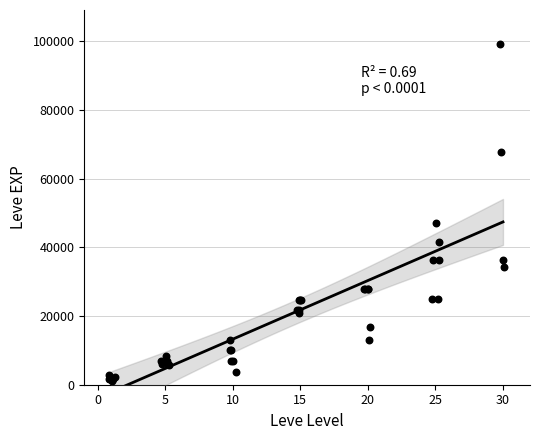

What Y value in the scatter plot is closest to 50190?

47200